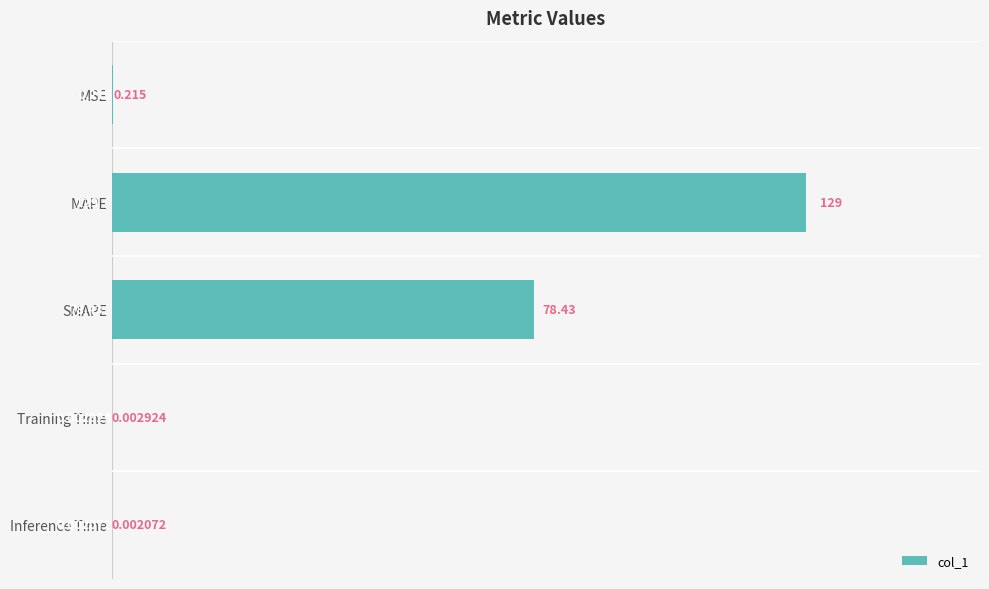

Where is the data nearest to the value 64?

SMAPE